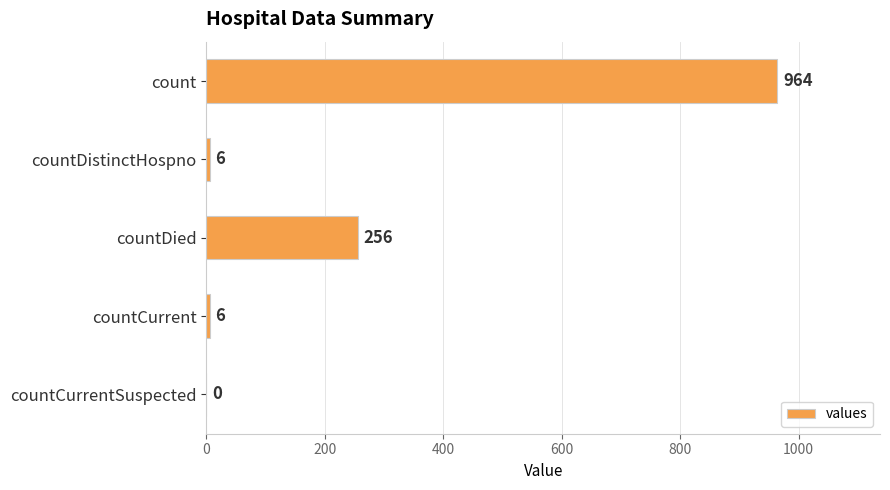

The value at countDied is 256. True or false?

True